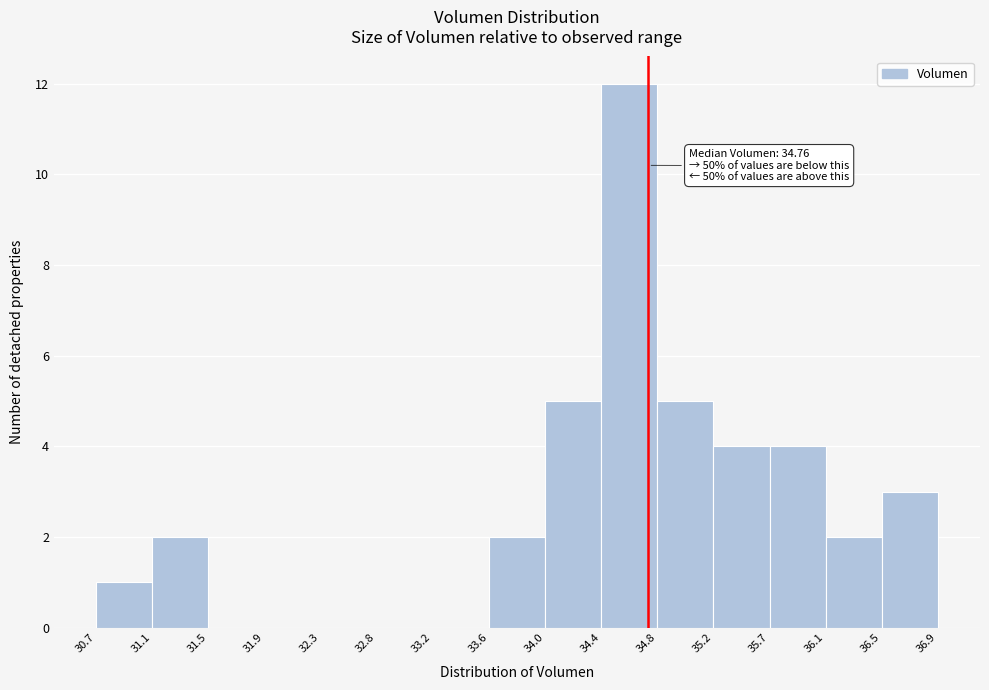

Over which range of the x-axis is the bar tallest?

34.4 to 34.8